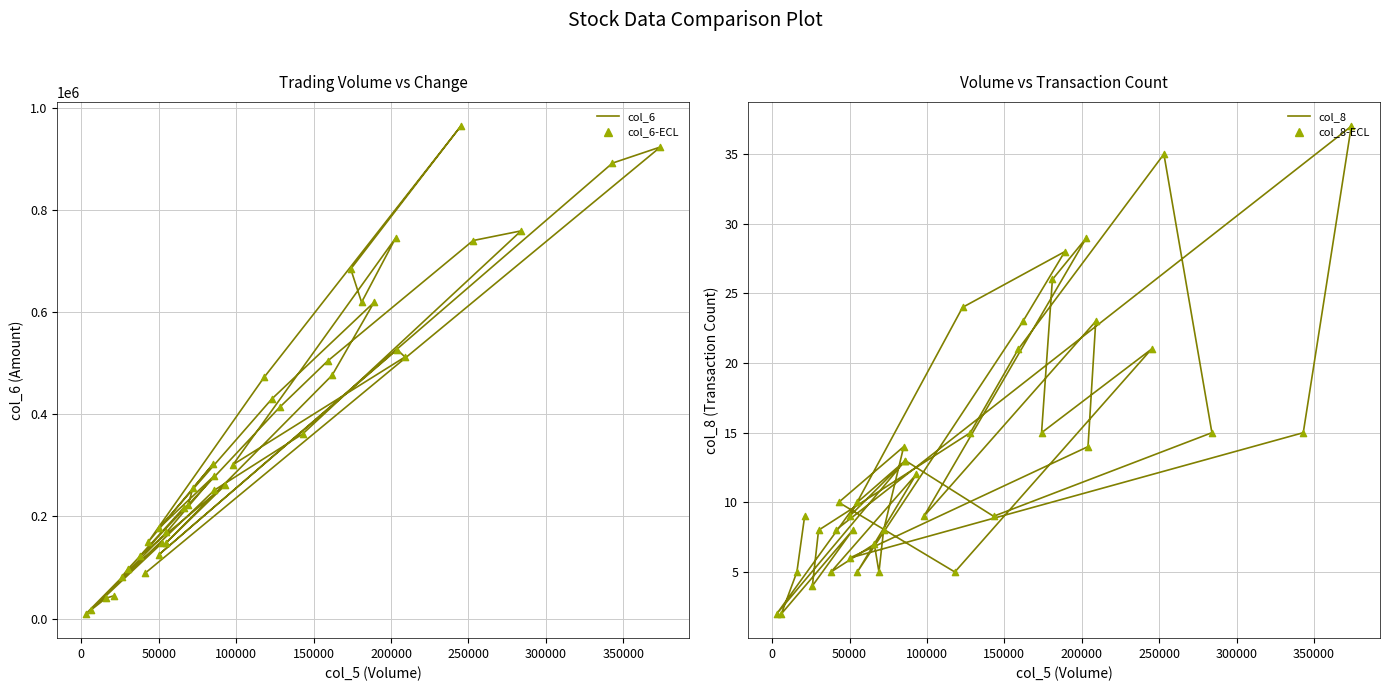

Which series has the widest spread of Y values?

col_6 (amount)